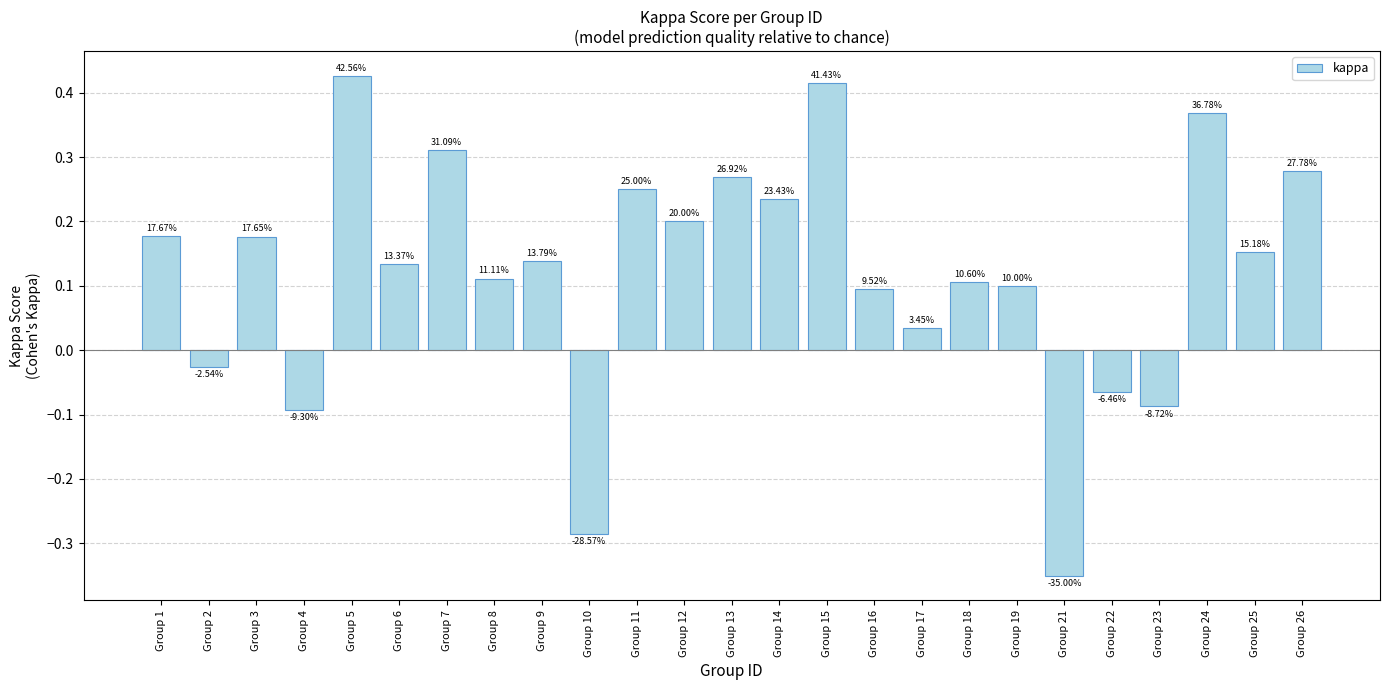

True or false: the data shows -0.3 at Group 10.

True